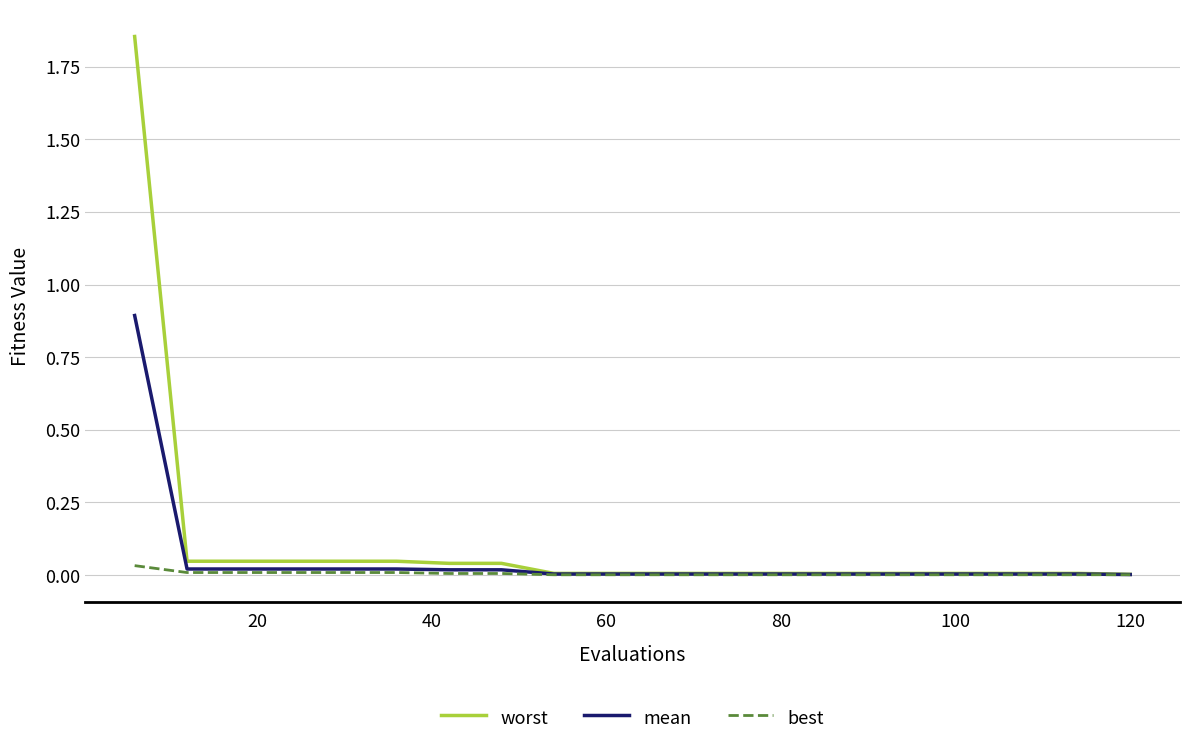

Which series has the widest spread of values?

worst